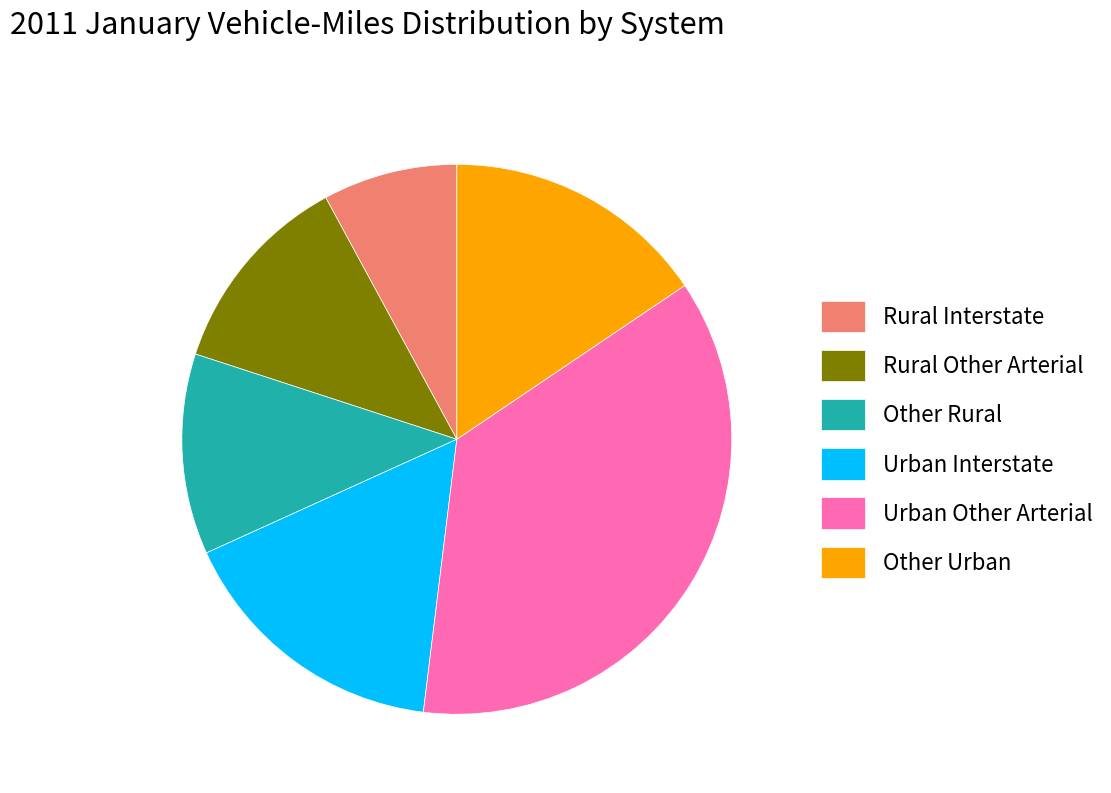

Does Urban Interstate represent more than half of the total?

No